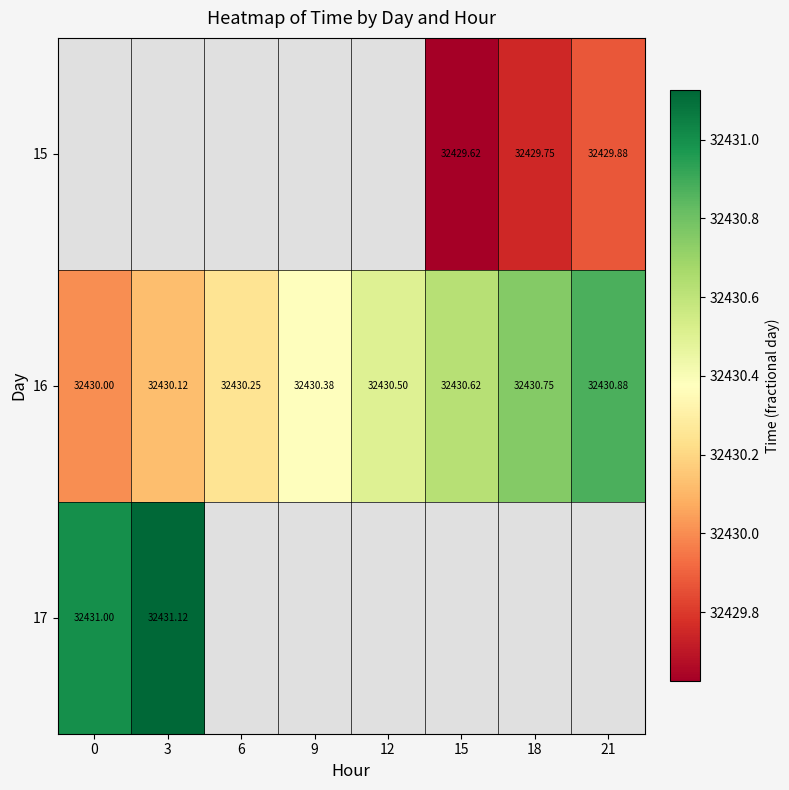

Is the value of 15 at 15 greater than the value of 17 at 3?

No